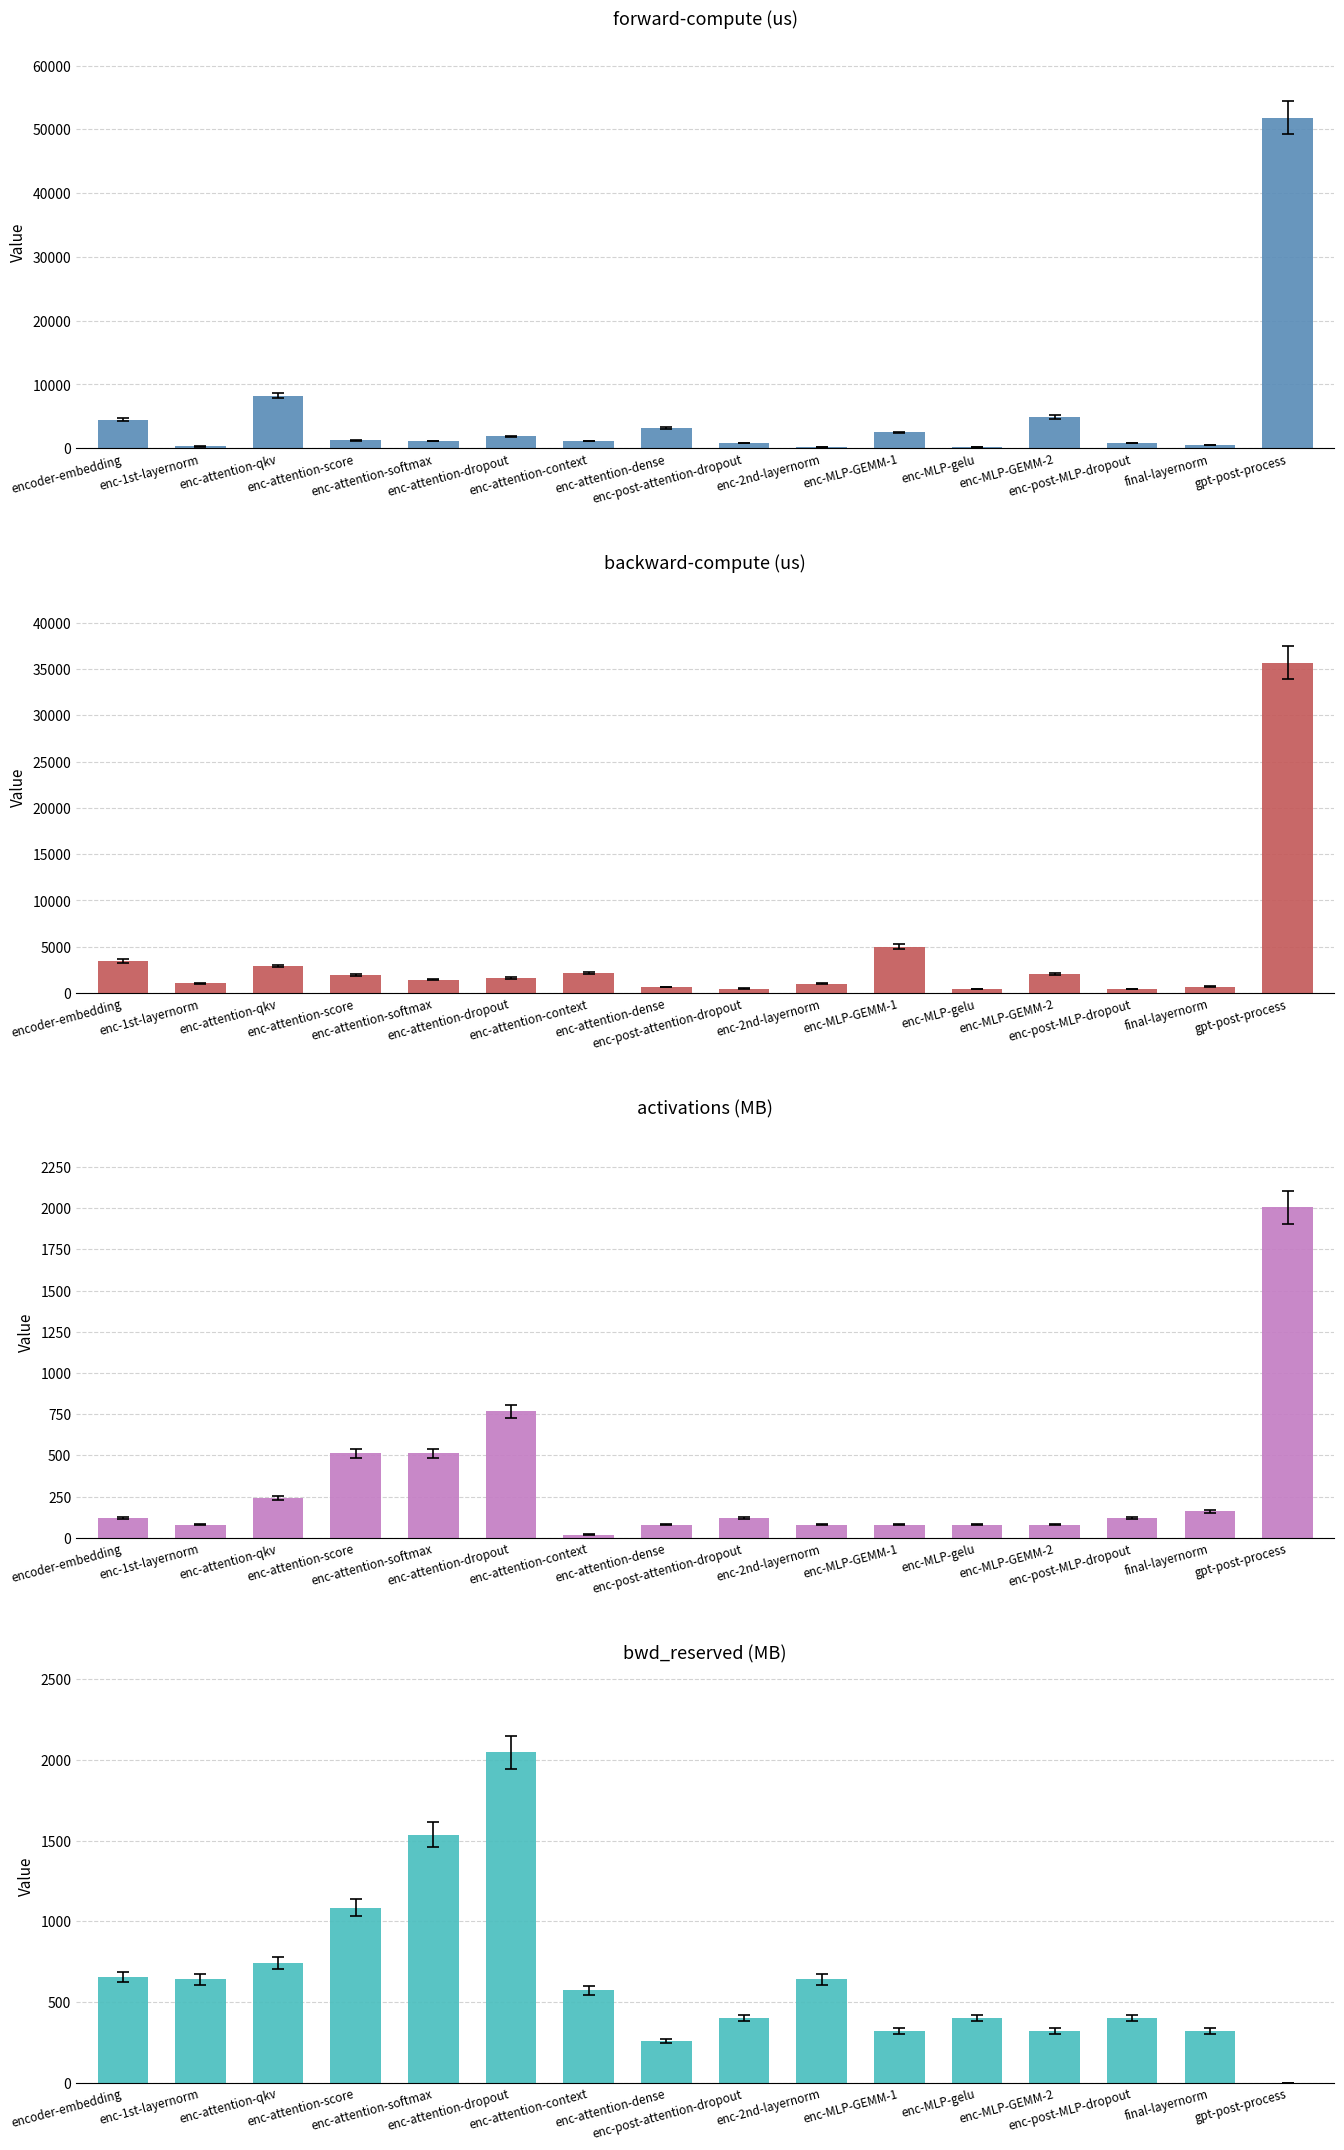

Between enc-attention-softmax and final-layernorm, which series saw the biggest shift?

bwd_reserved